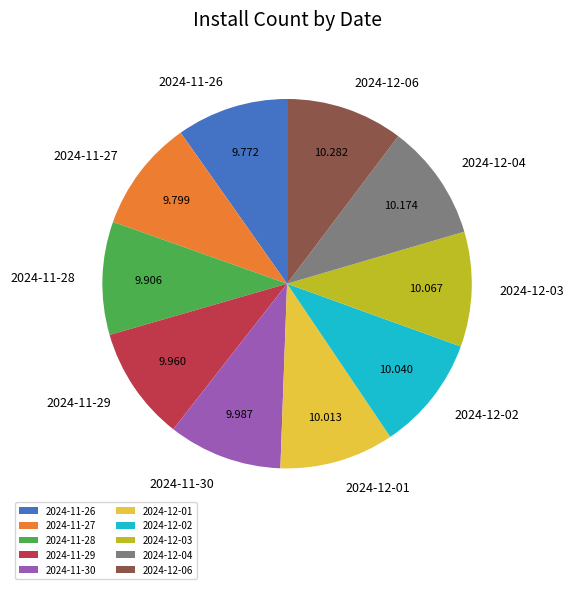

Is it true that 2024-11-27 is 16% of the pie?

False